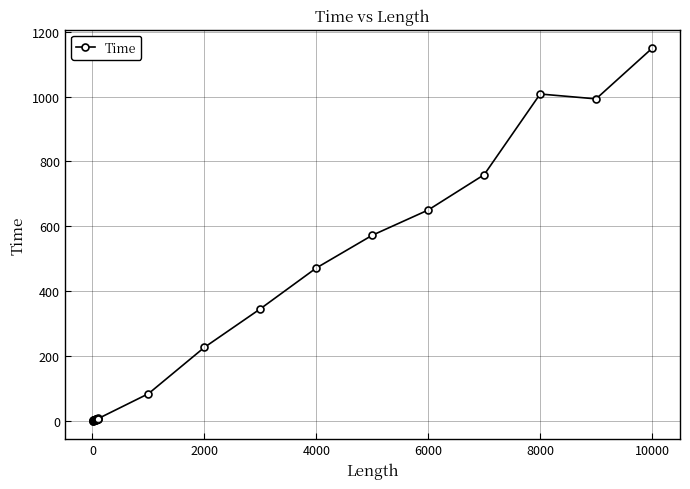

What is the value of the 22nd point from the left?

226